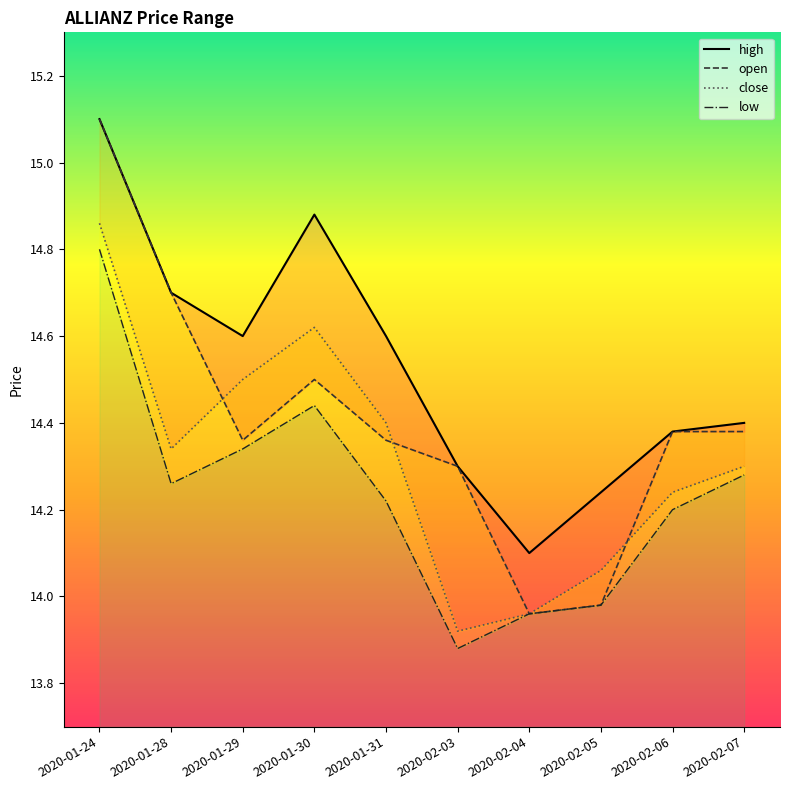

True or false: open and low cross at least once.

False